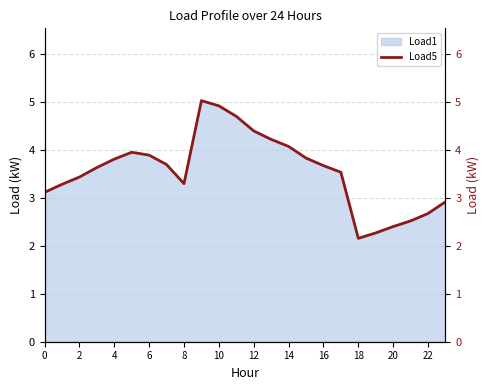

What is the value of the 7th point from the left?

3.9